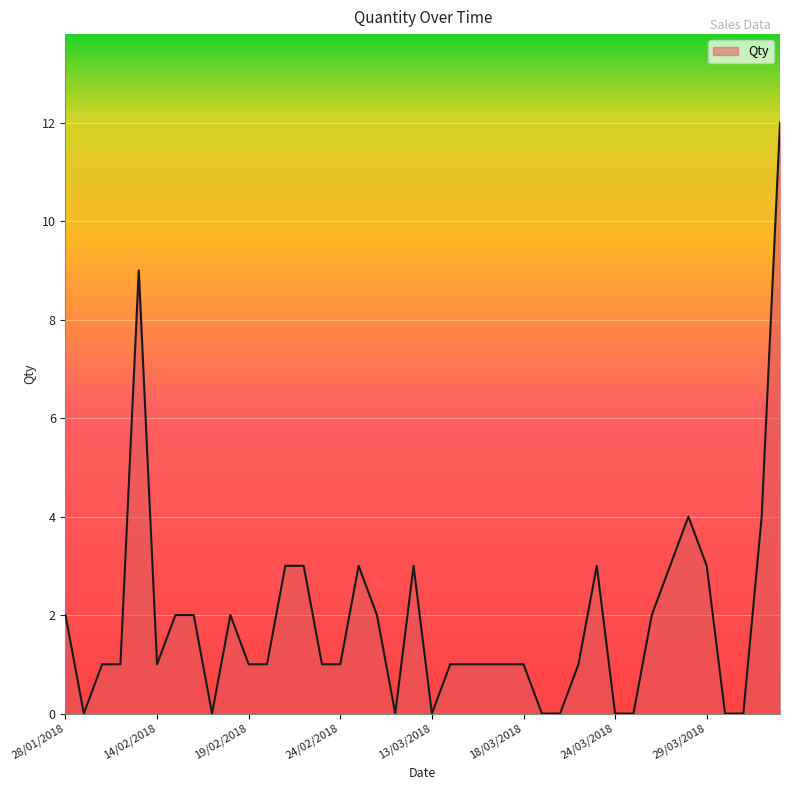

Does the chart display data point markers on the line(s)?

No